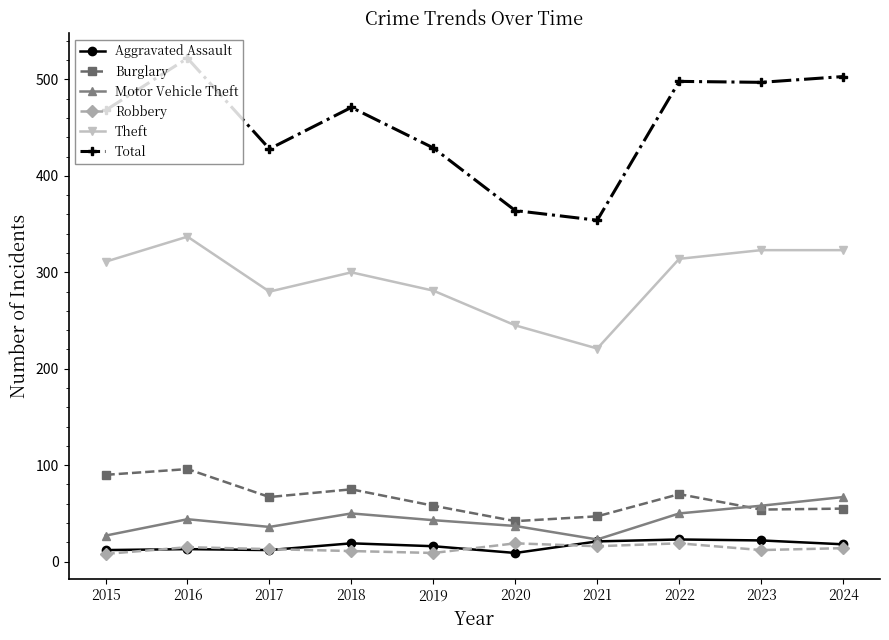

Does the chart have visible grid lines?

No